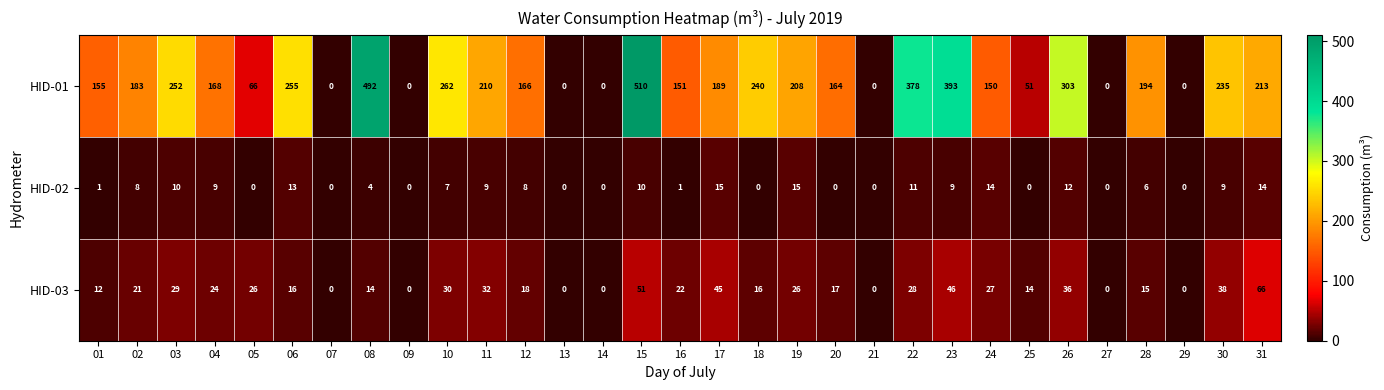

True or false: HID-03 has a value of 0 at 07.

True